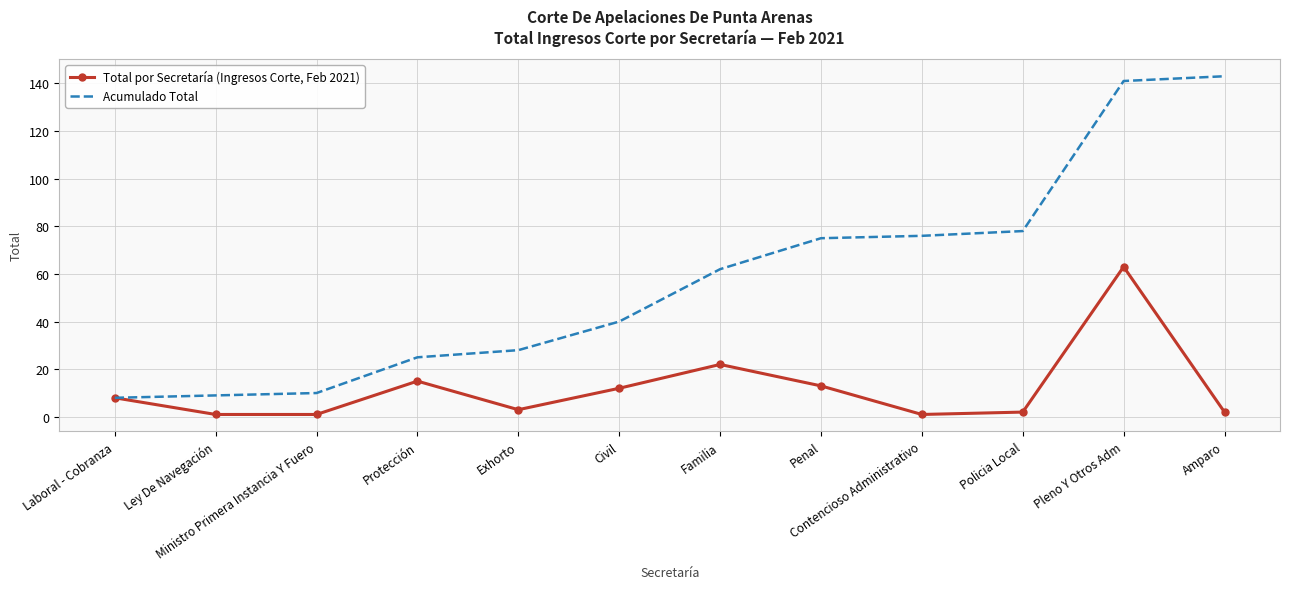

At how many categories does at least one series exceed 111?

2